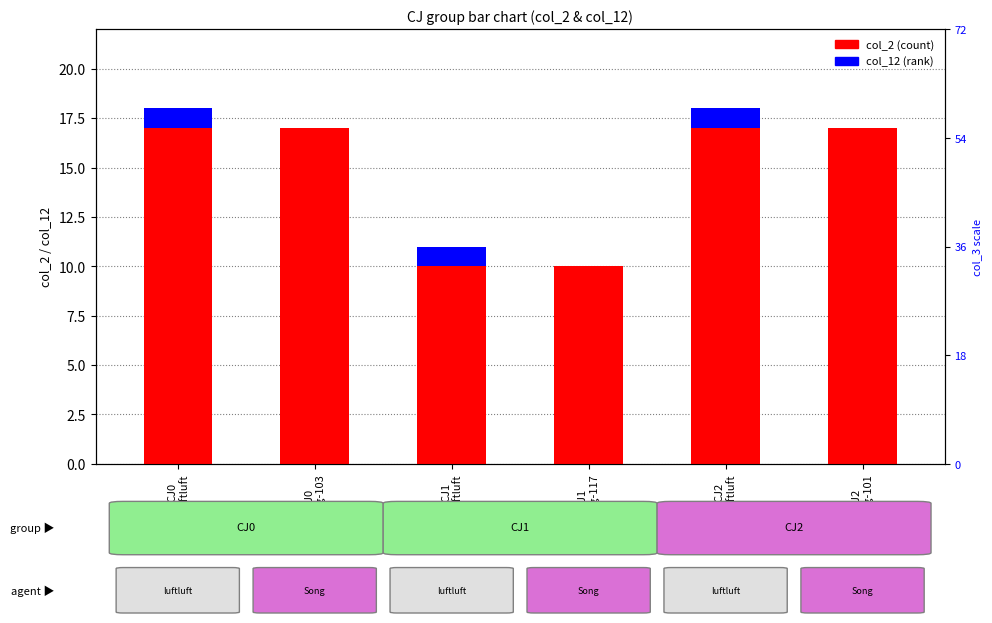

What is the spread (max minus min) of values at CJ2
Song-101?

17